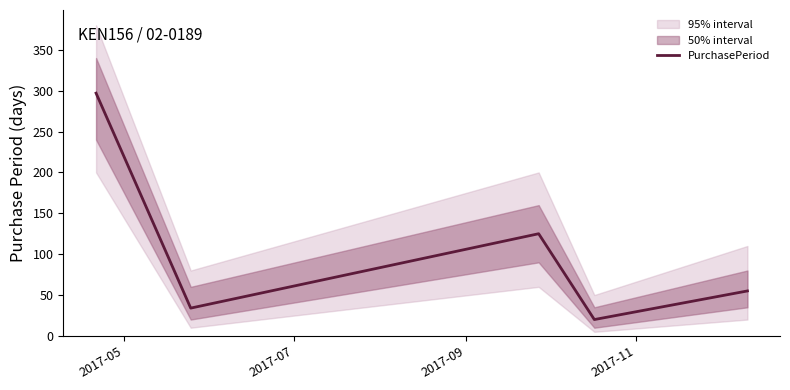

What is the minimum value for PurchasePeriod?

20